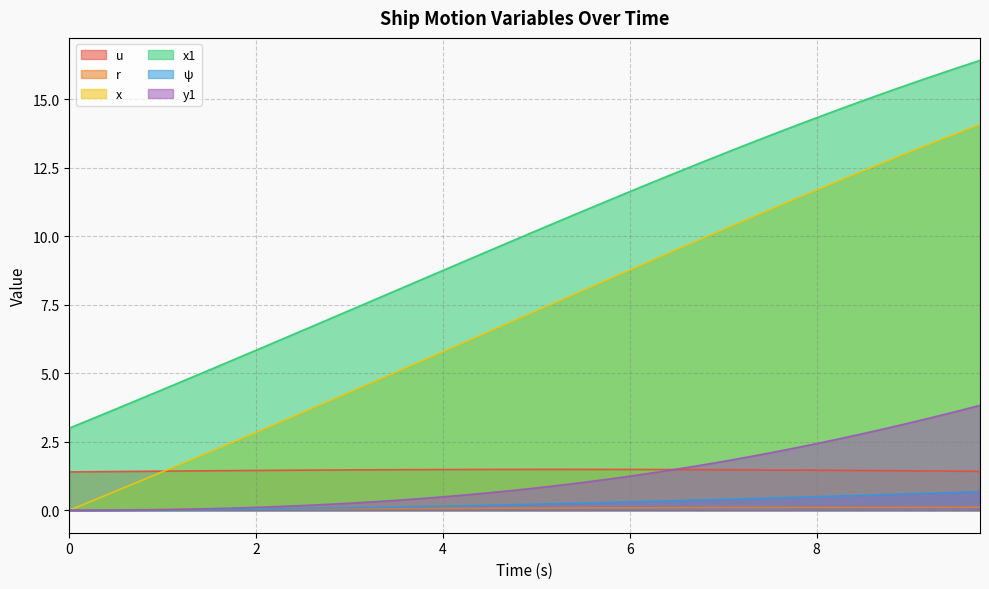

The y1 series shows 2.6 at 8.25. True or false?

True